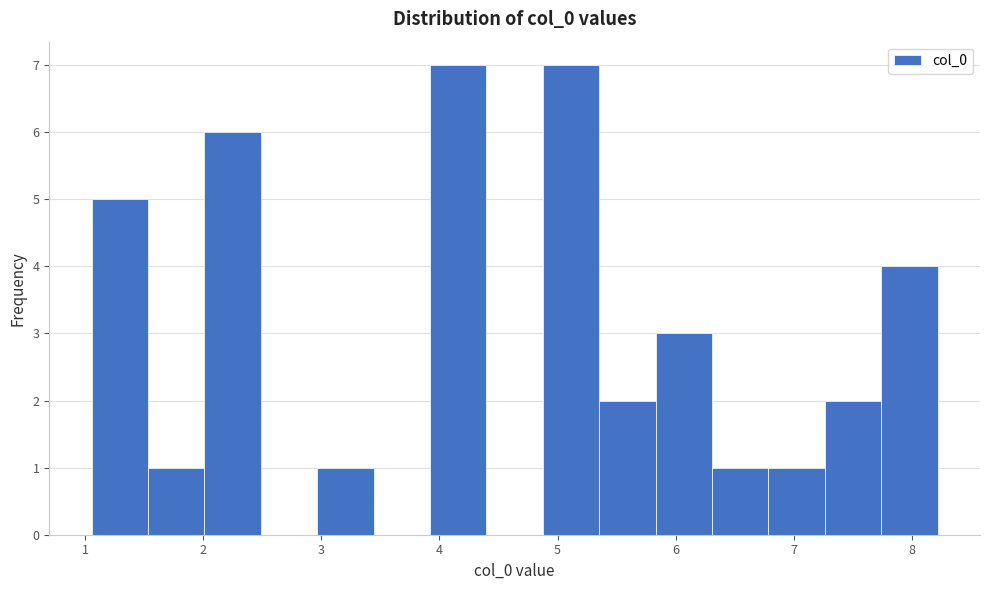

How tall is the bar that spans 7.7 to 8.2 on the x-axis? Neither the bar edges nor the heights are printed on the chart, so give them approximately, as read against the axes.

4